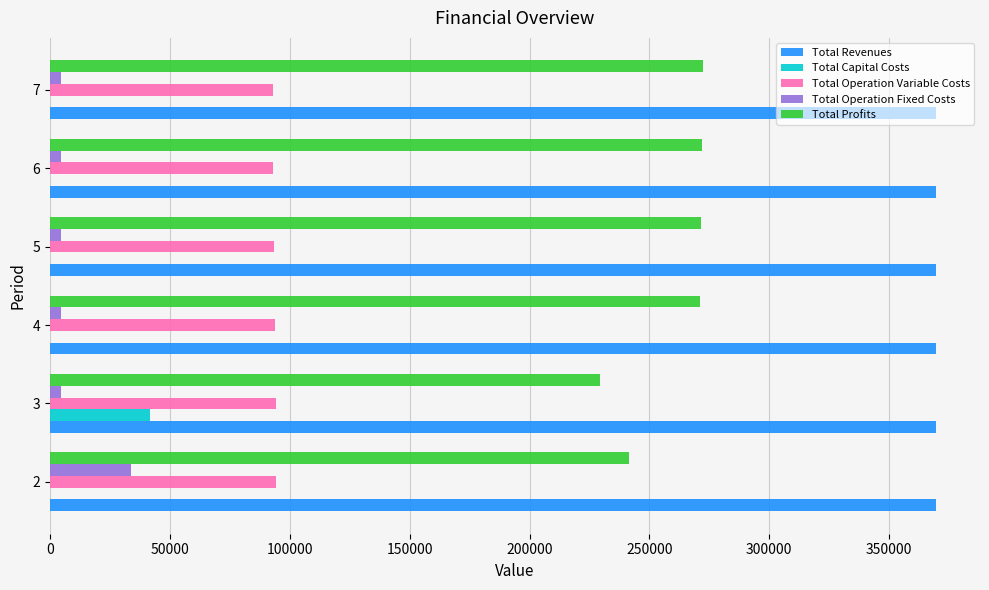

What is the sum of all Total Operation Variable Costs values?

561561.2